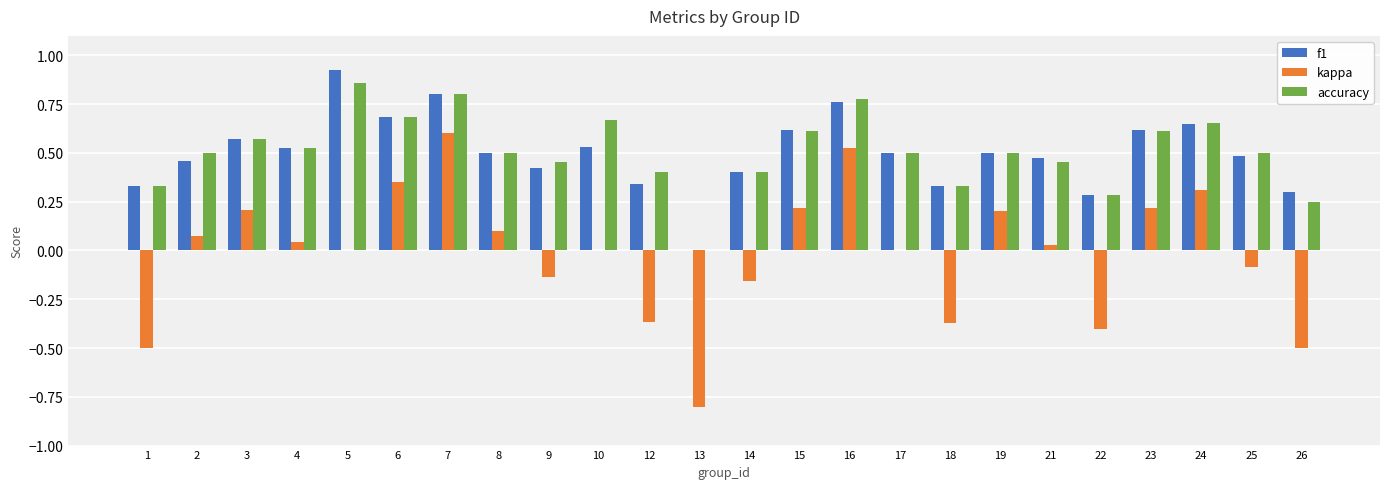

Are the bars grouped side by side (vs. stacked)?

Yes